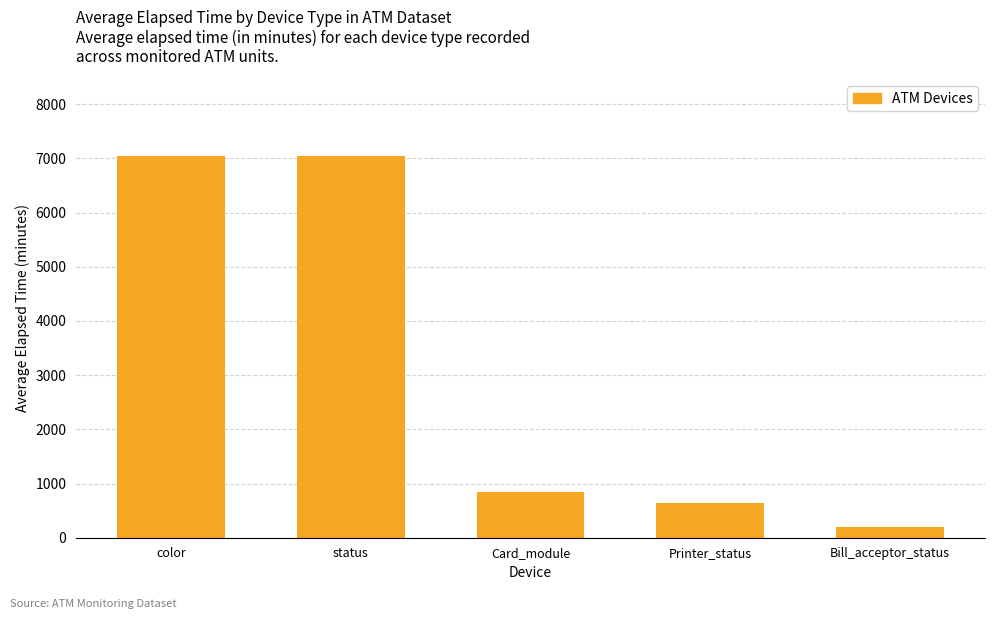

True or false: the data shows 7052.4 at status.

True